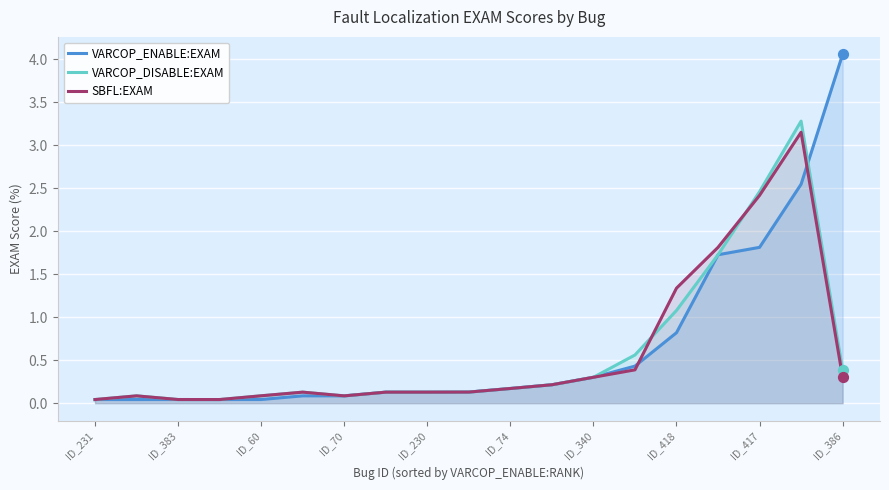

Which series has the widest spread of Y values?

VARCOP_ENABLE:EXAM